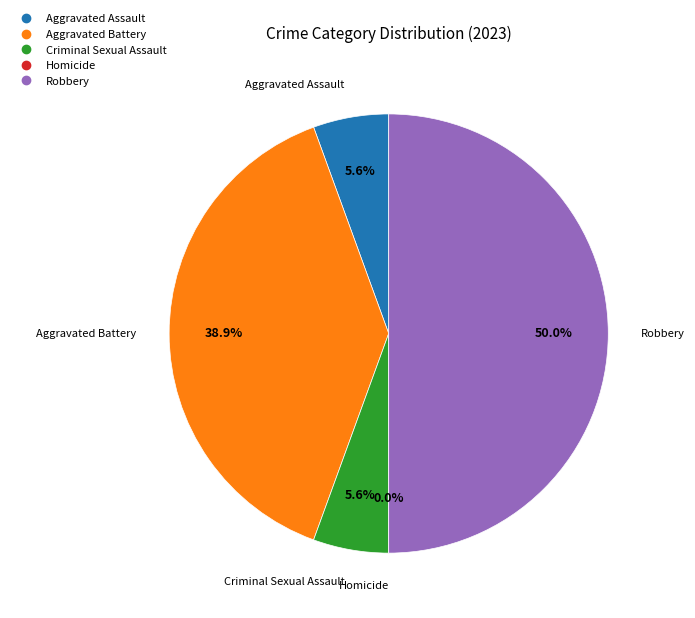

Does any single category account for the majority?

No